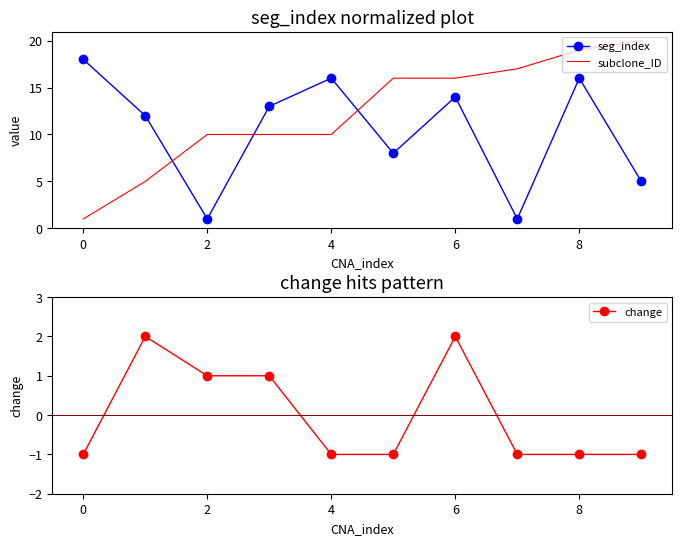

Which series has the largest total across all categories?

subclone_ID